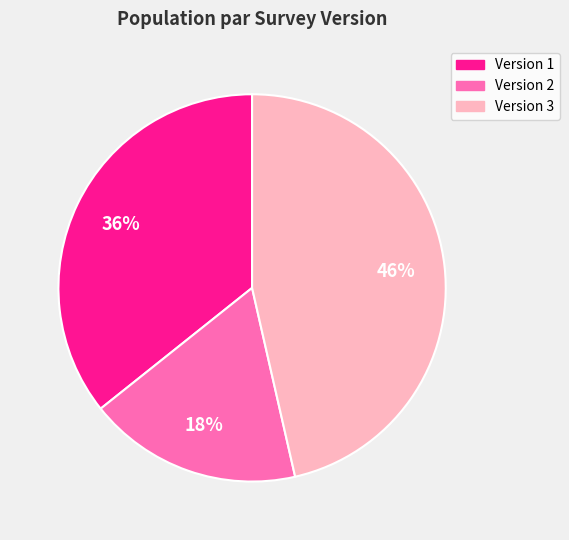

Rank the categories by value from lowest to highest.

Version 2, Version 1, Version 3